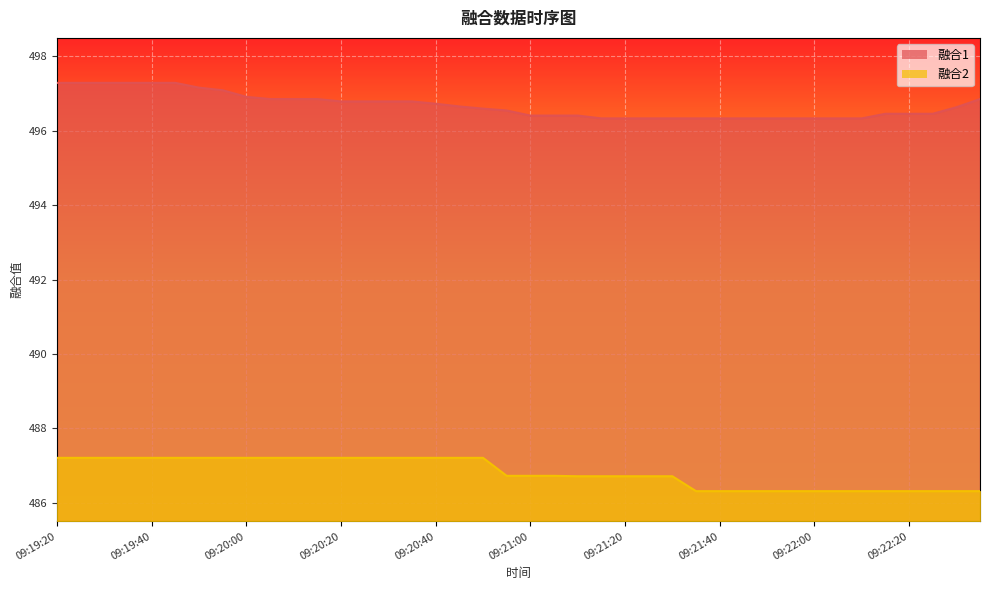

Between 09:20:35 and 09:22:35, which is larger?

09:22:35